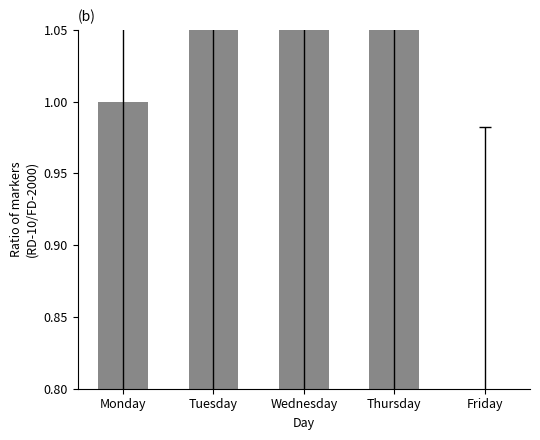

Count the number of values greater than 1.

3